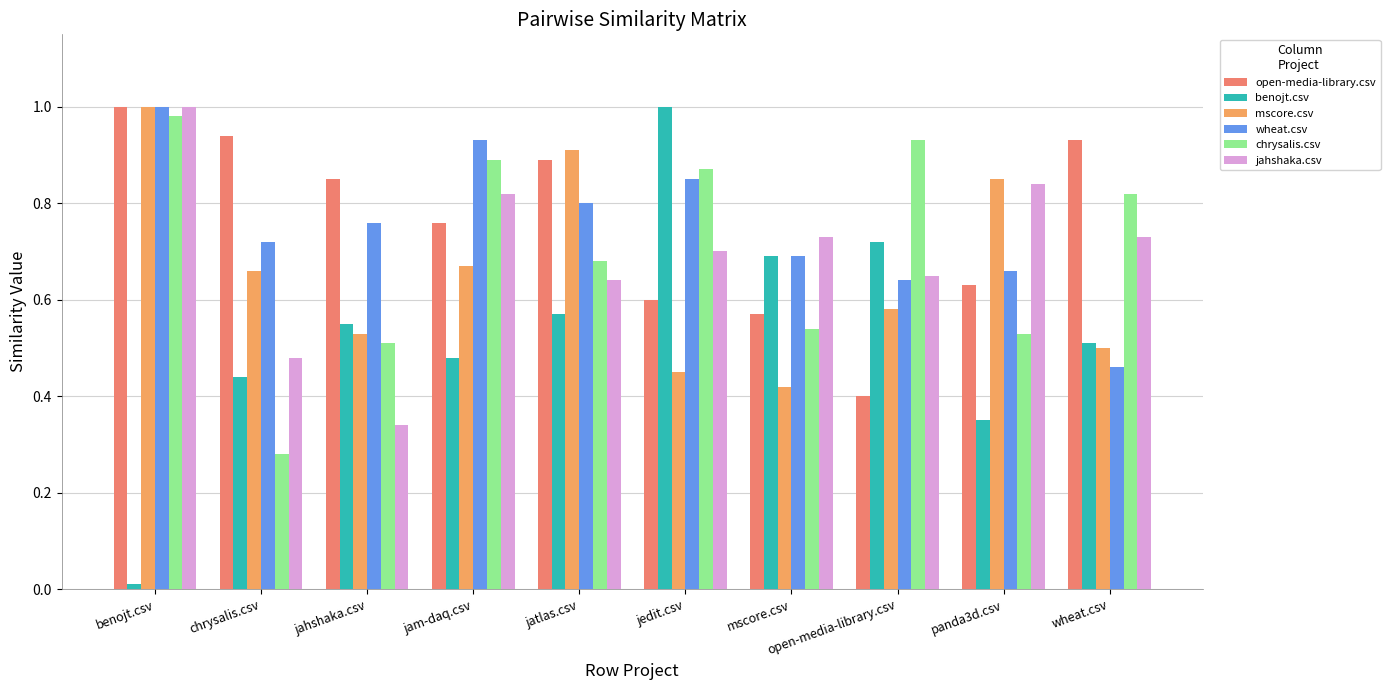

What is the label of the 10th bar from the right?

benojt.csv